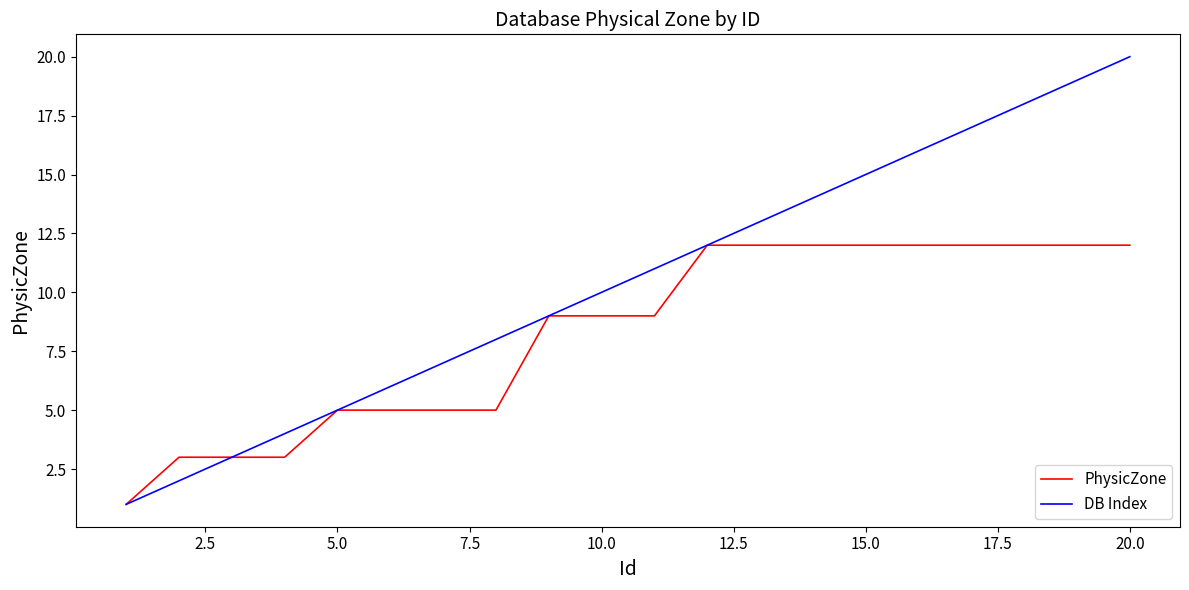

Which series has the largest range (max minus min)?

DB Index